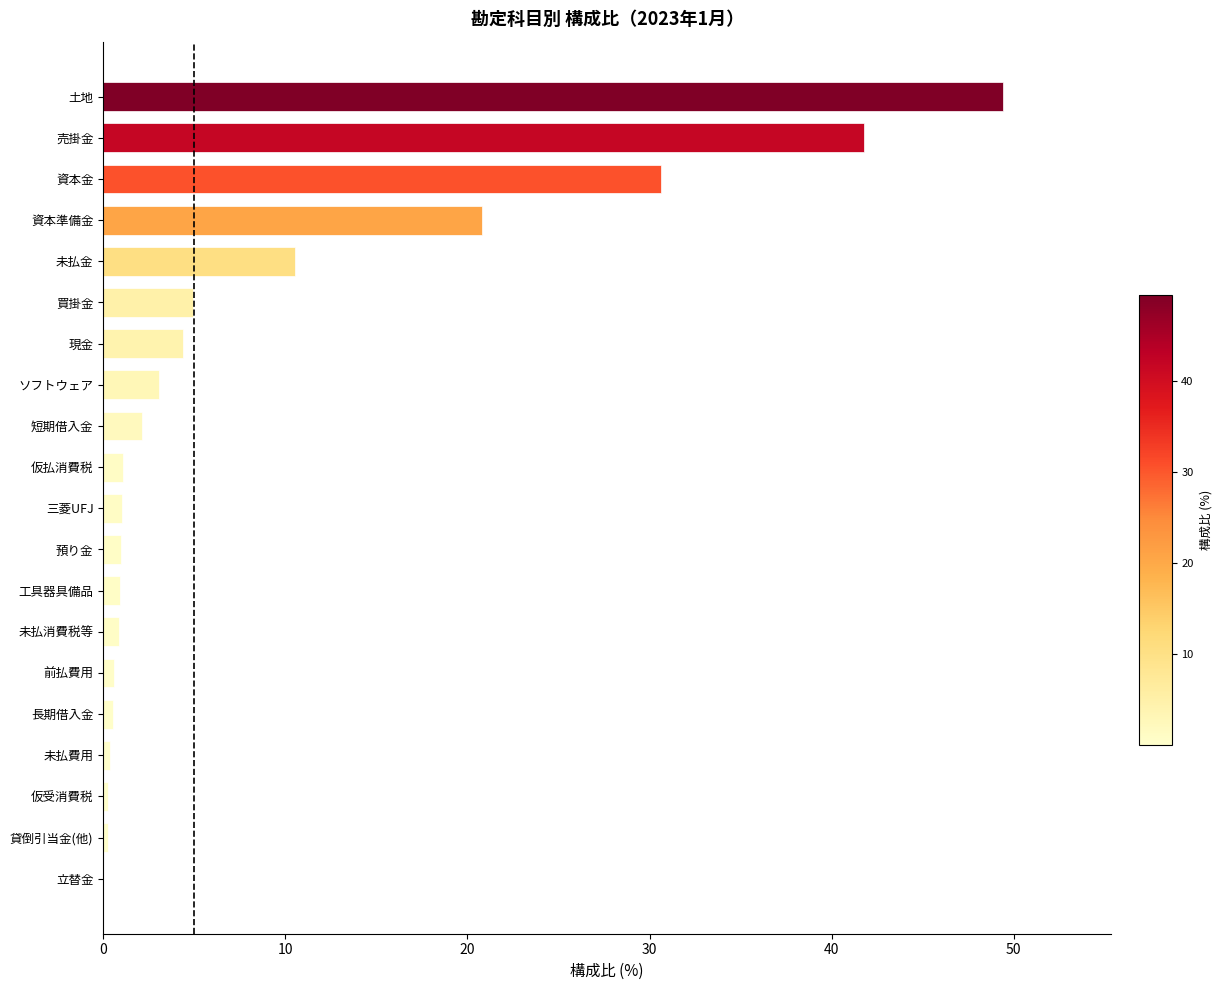

The chart shows a value of 8.9 at 売掛金. True or false?

False